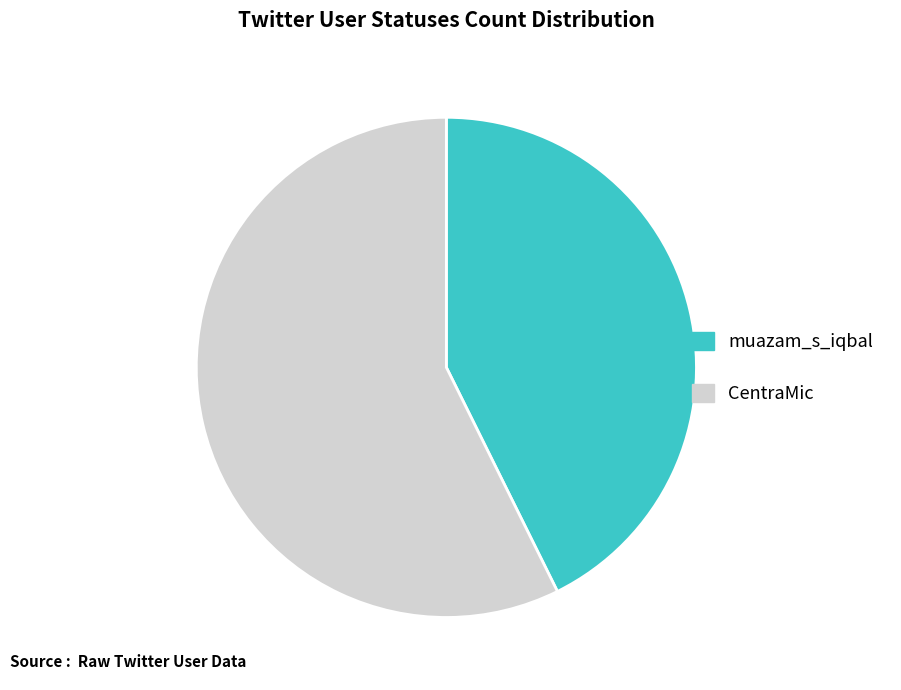

Which slice is the largest?

CentraMic